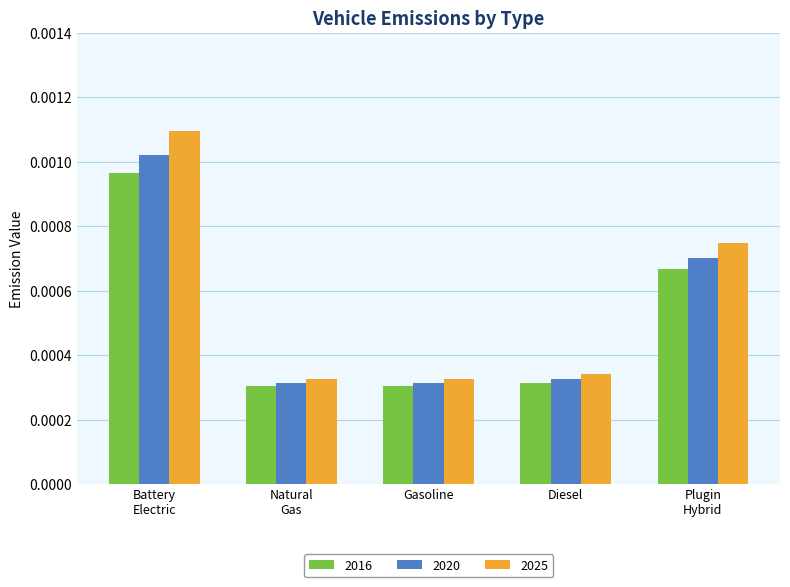

List the series in order of their peak value, lowest first.

2016, 2020, 2025